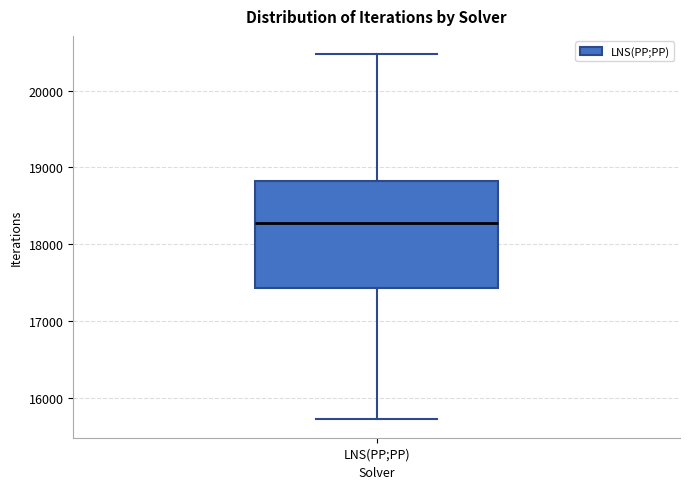

Read this box plot against the y-axis: the position of the median line, the range covered by the box, and the ends of both whiskers. The values are not printed on the chart, so give them approximately, as read against the axis.

median 18300, box 17400 to 18800, whiskers 15700 to 20500